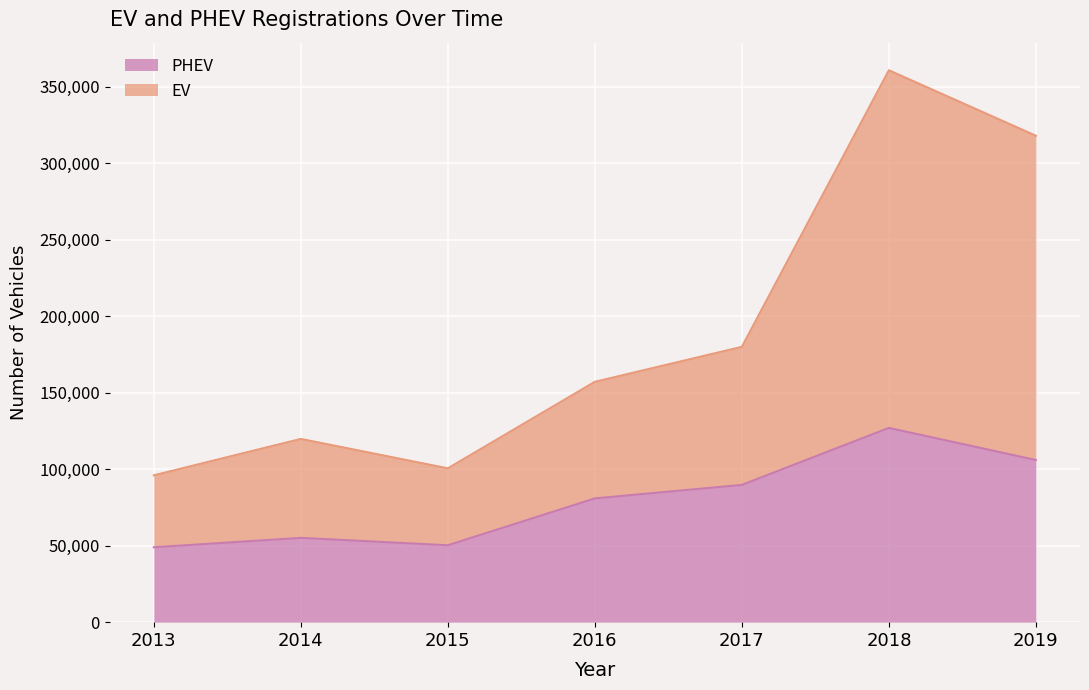

True or false: EV and PHEV cross at least once.

False